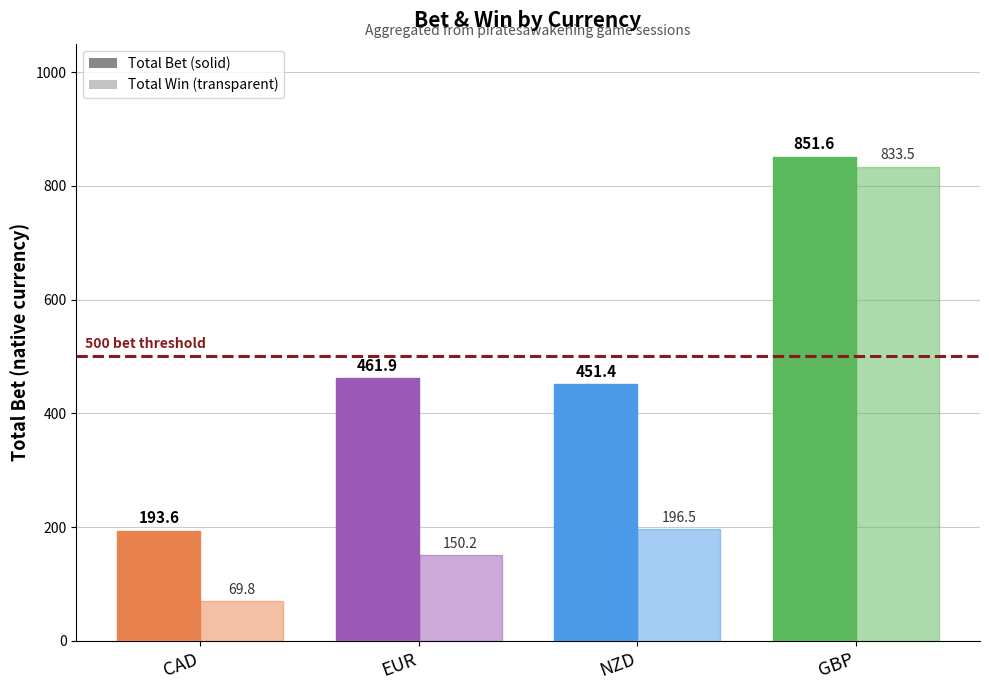

What is the label of the 1st bar from the right?

GBP